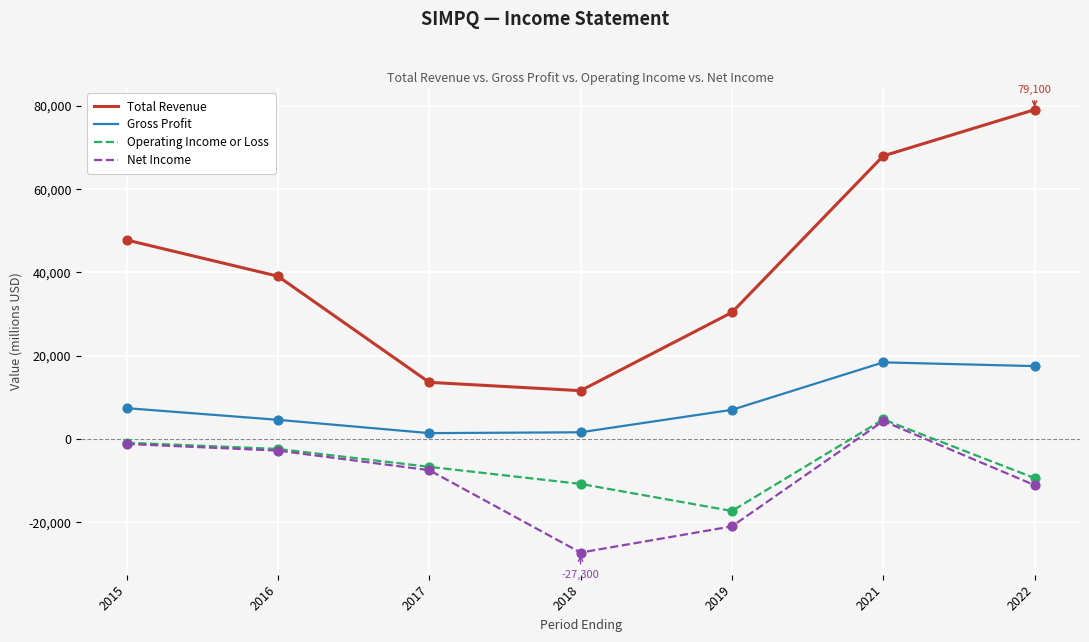

At which category is the sum across all series the highest?

2021